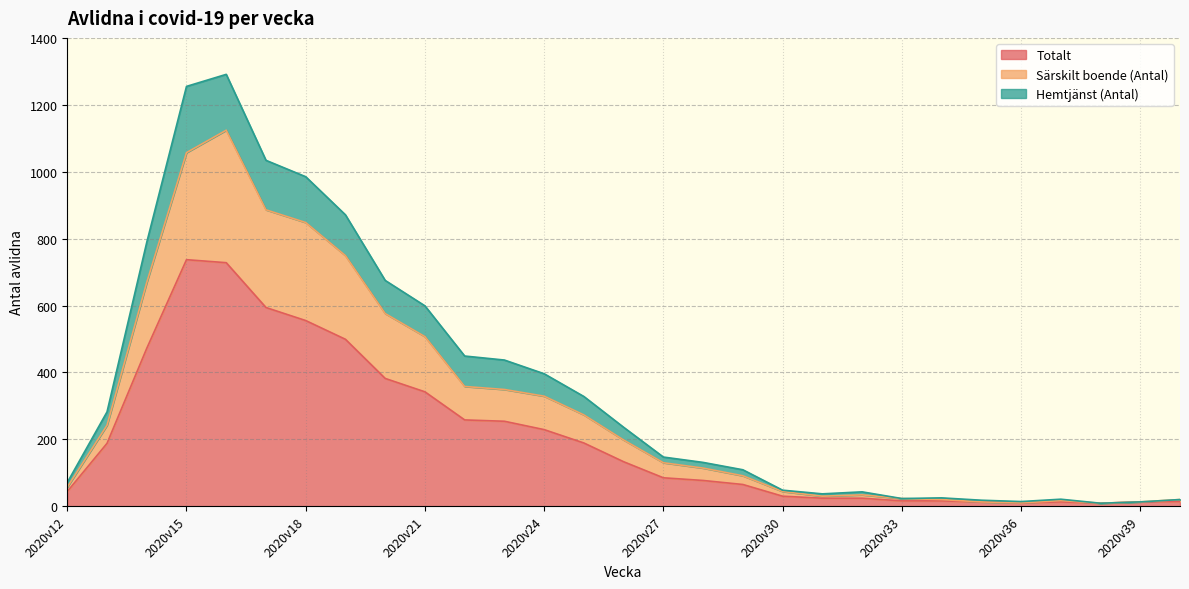

What are all the series names shown in the legend?

Totalt, Särskilt boende (Antal), Hemtjänst (Antal)